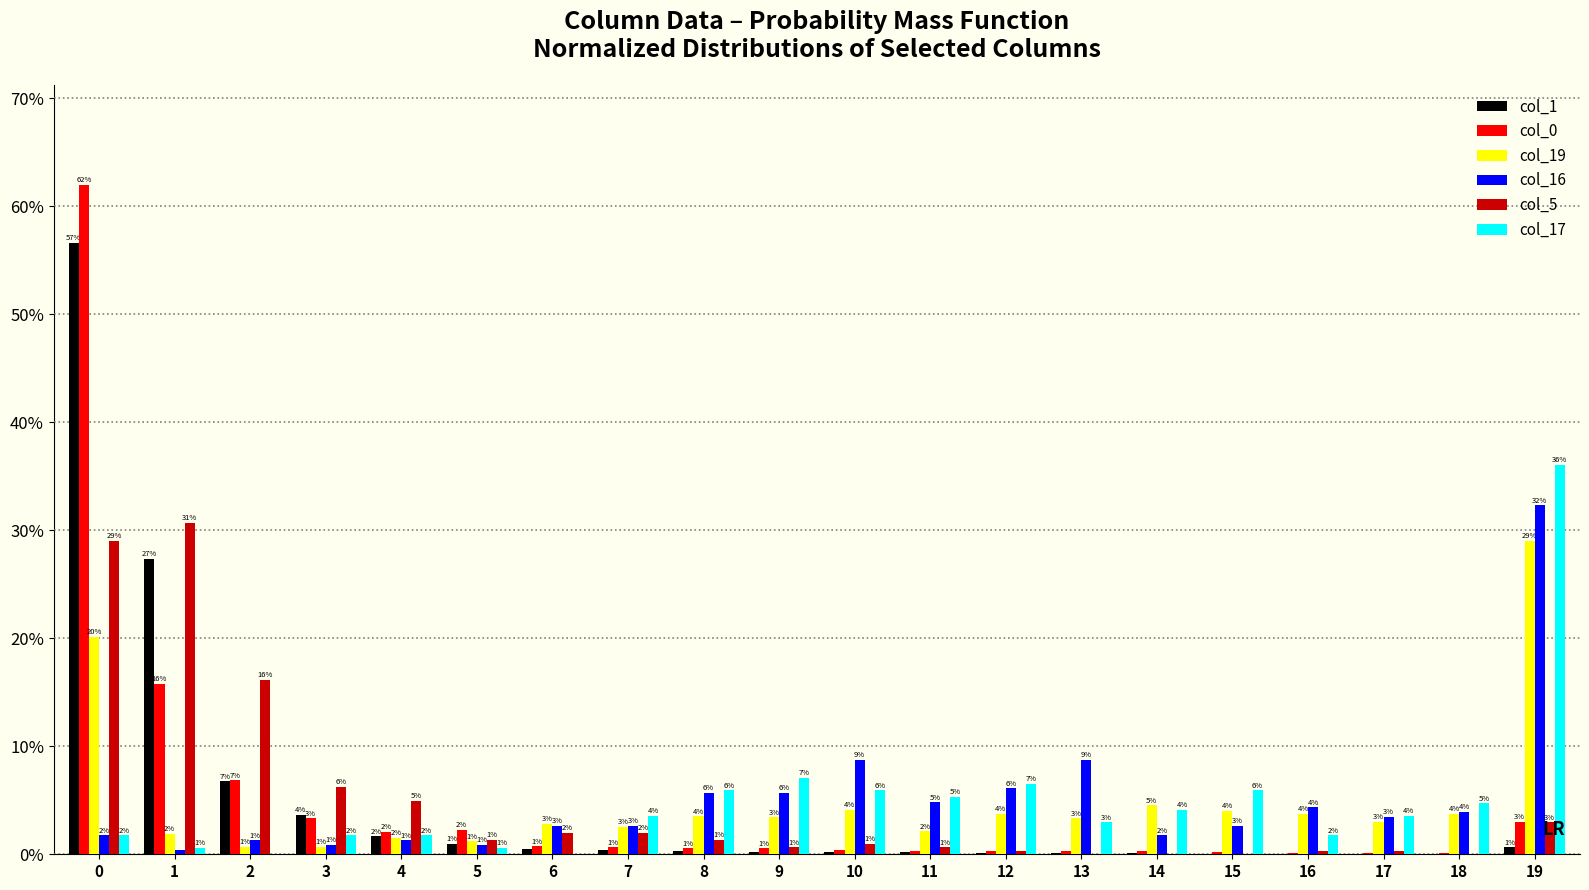

Does the chart contain stacked bars?

No